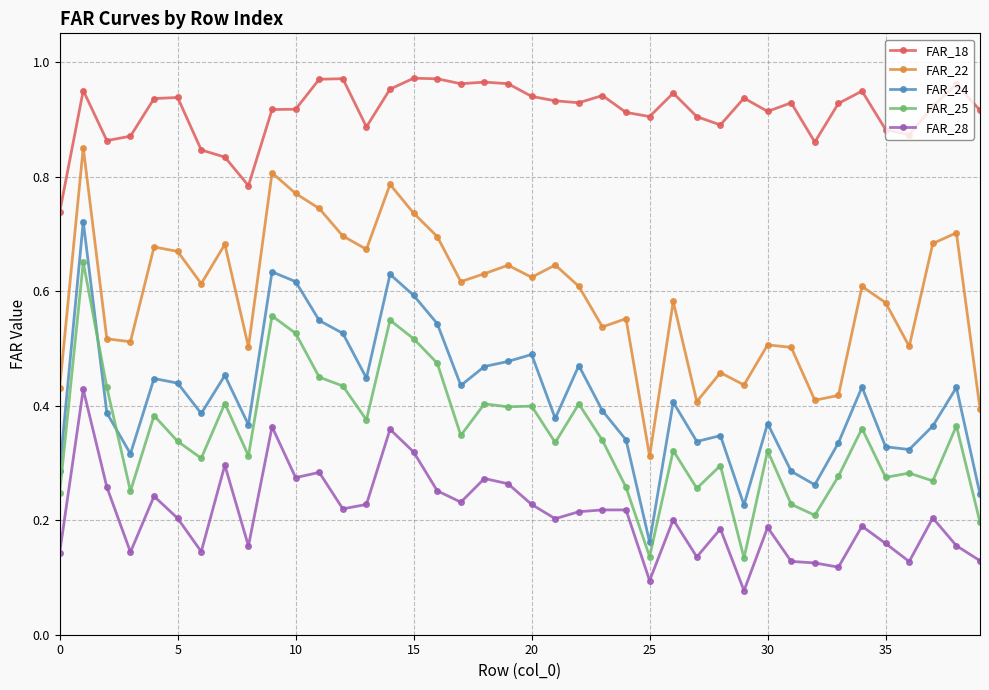

What is the sum of all FAR_28 values?

8.4